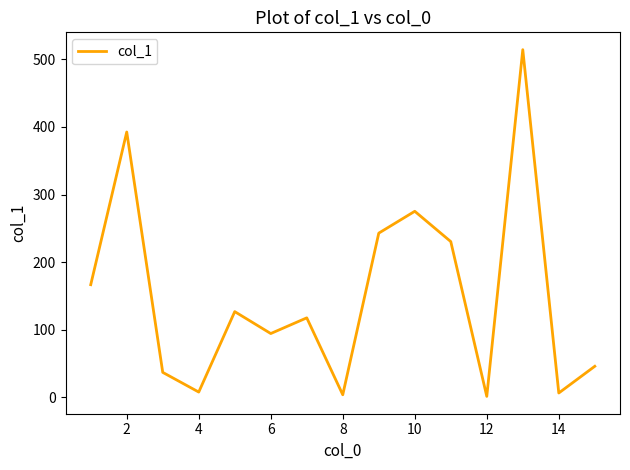

What is the maximum value shown in the chart?

514.1